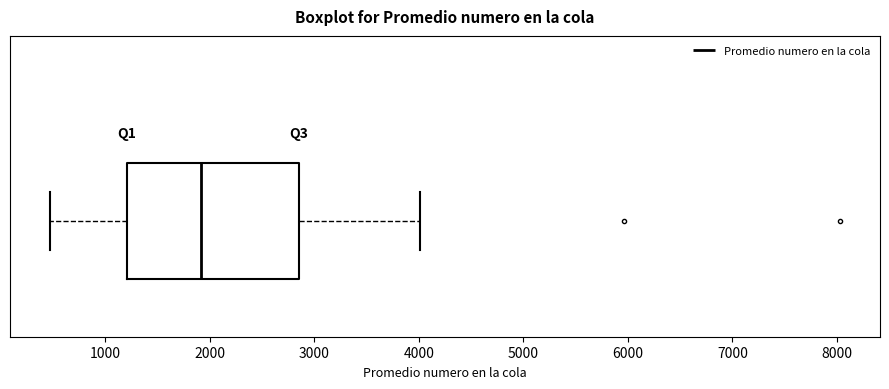

Where does the median line of the box sit on the x-axis? The values are not printed on the chart, so give them approximately, as read against the axis.

1900